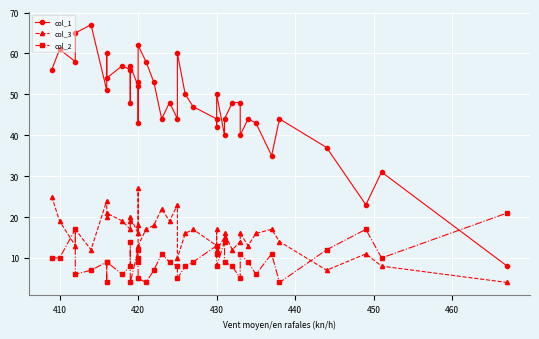

Reading left to right, list all the values displayed in this chart.

col_1: 56	61	58	65	67	51	60	54	57	56	48	57	52	53	43	62	58	53	44	48	44	60	50	47	44	42	50	40	44	48	48	40	44	43	35	44	37	23	31	8
col_3: 25	19	13	17	12	24	20	21	19	17	19	20	16	18	27	13	17	18	22	19	23	10	16	17	13	17	12	15	16	12	14	16	13	16	17	14	7	11	8	4
col_2: 10	10	17	6	7	9	4	9	6	8	14	4	12	9	10	5	4	7	11	9	8	5	8	9	13	11	8	14	9	8	5	11	9	6	11	4	12	17	10	21